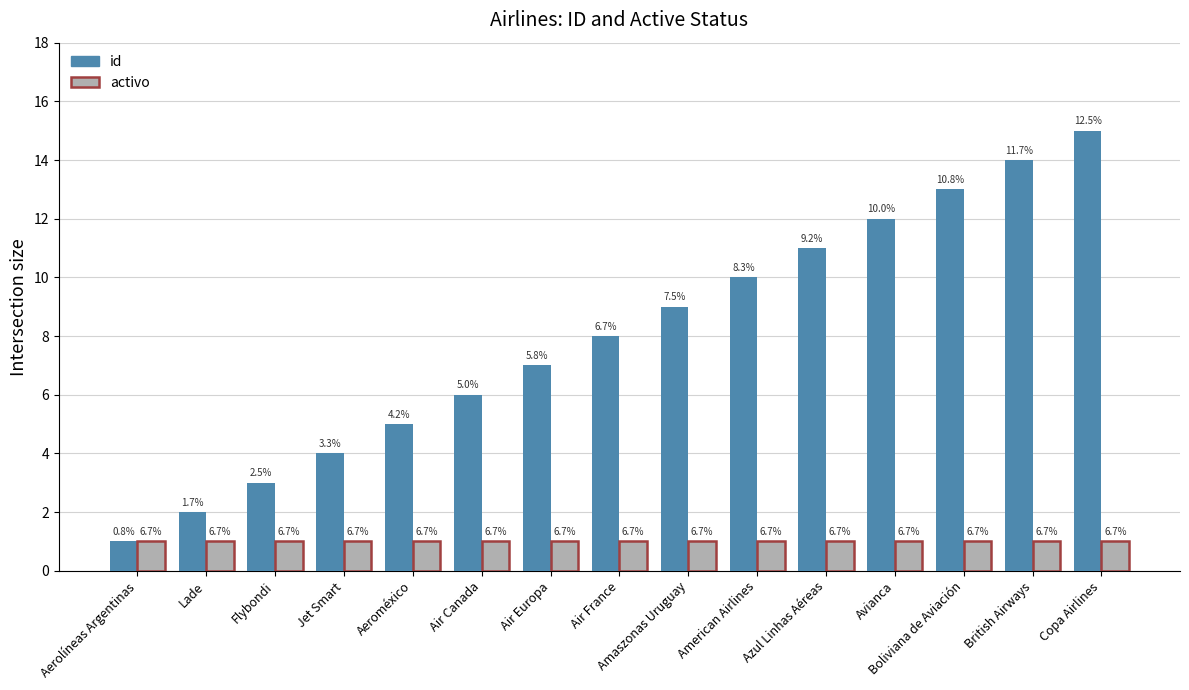

Which category has the lowest value in the id series?

Aerolíneas Argentinas